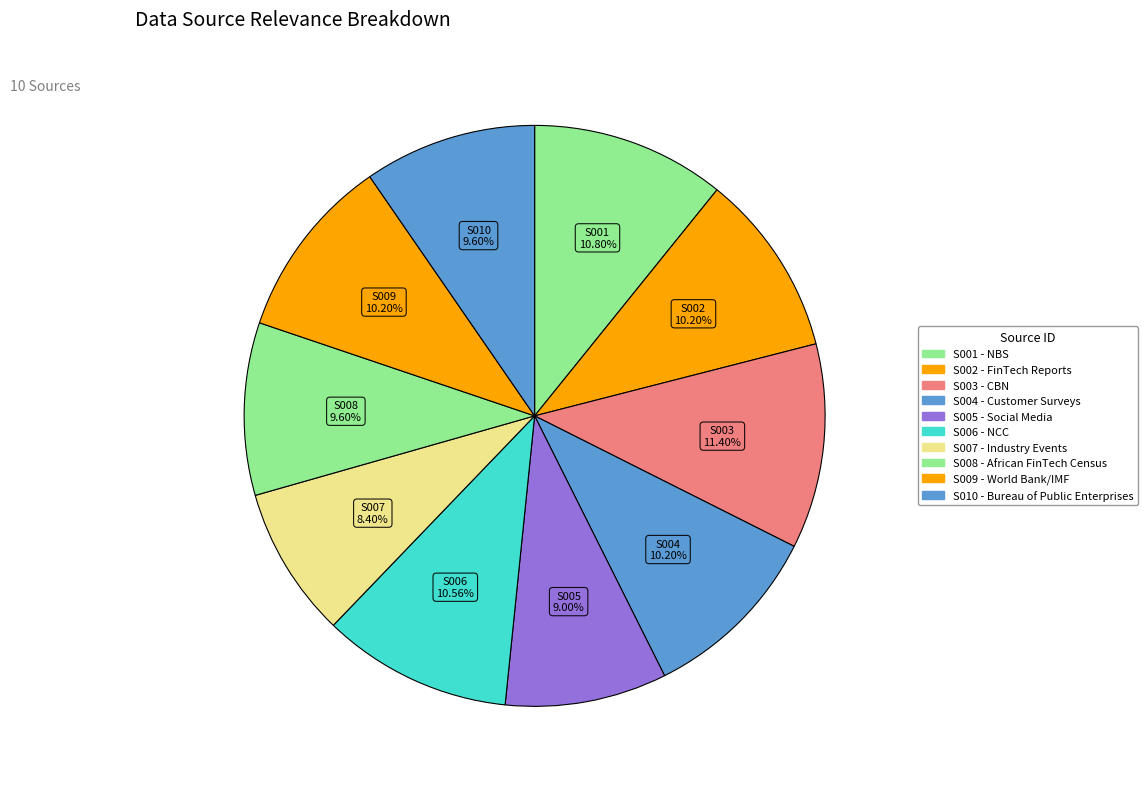

To the nearest percent, what is the average slice percentage?

10%